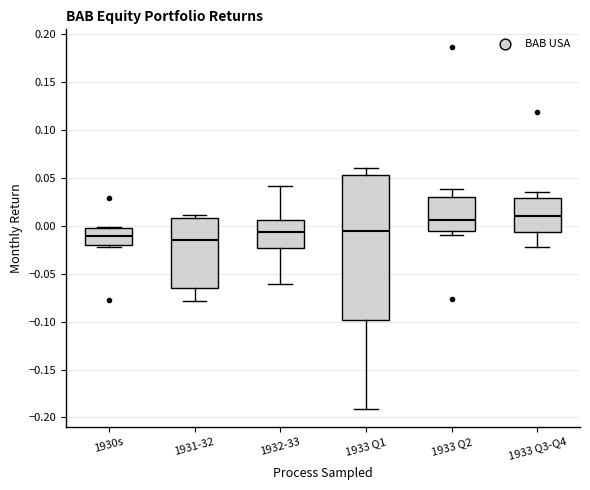

Reading left to right, transcribe this box plot: for each box, give where its median line is, the range the box spans, and where its two whiskers end, as read against the y-axis. The values are not printed on the chart, so give them approximately, as read against the axis.

1930s: median -0.010, box -0.020 to 0.000, whiskers -0.020 (just below the box's lower edge) to 0.000 (just above the box's upper edge)
1931-32: median -0.015, box -0.065 to 0.010, whiskers -0.080 to 0.010 (just above the box's upper edge)
1932-33: median -0.005, box -0.025 to 0.005, whiskers -0.060 to 0.040
1933 Q1: median -0.005, box -0.100 to 0.055, whiskers -0.190 to 0.060
1933 Q2: median 0.005, box -0.005 to 0.030, whiskers -0.010 to 0.040
1933 Q3-Q4: median 0.010, box -0.005 to 0.030, whiskers -0.020 to 0.035